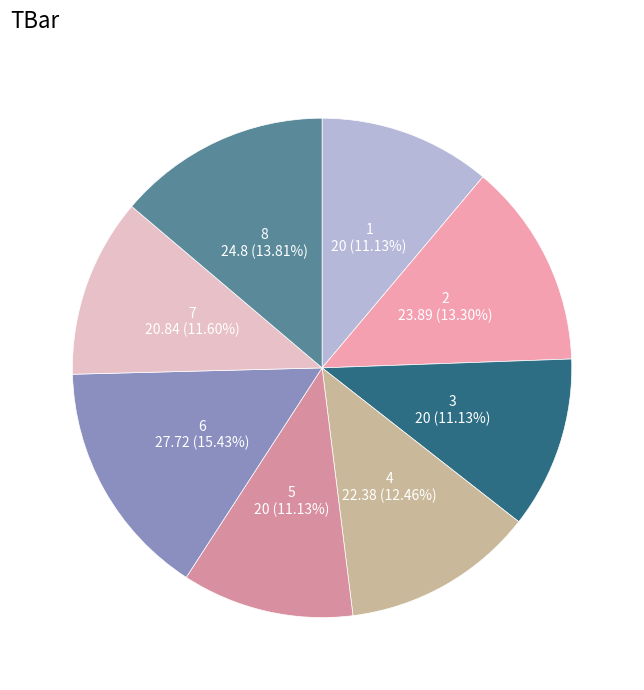

Count the number of slices in the pie.

8